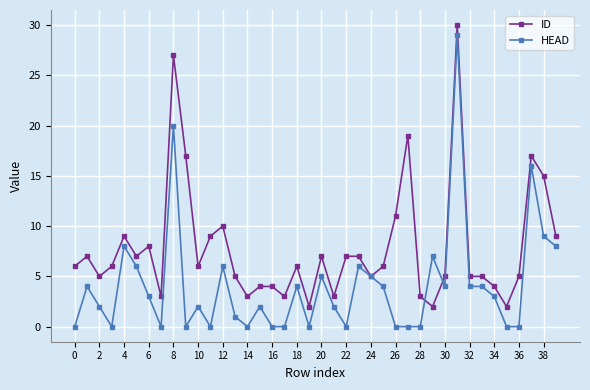

Which series has the largest range (max minus min)?

HEAD